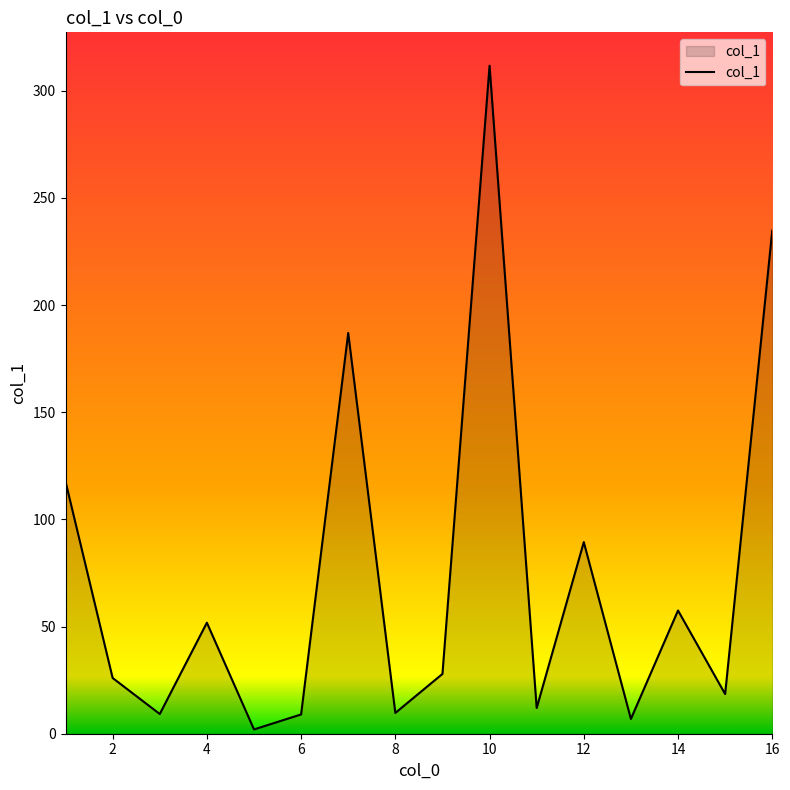

What is the maximum value shown in the chart?

311.7